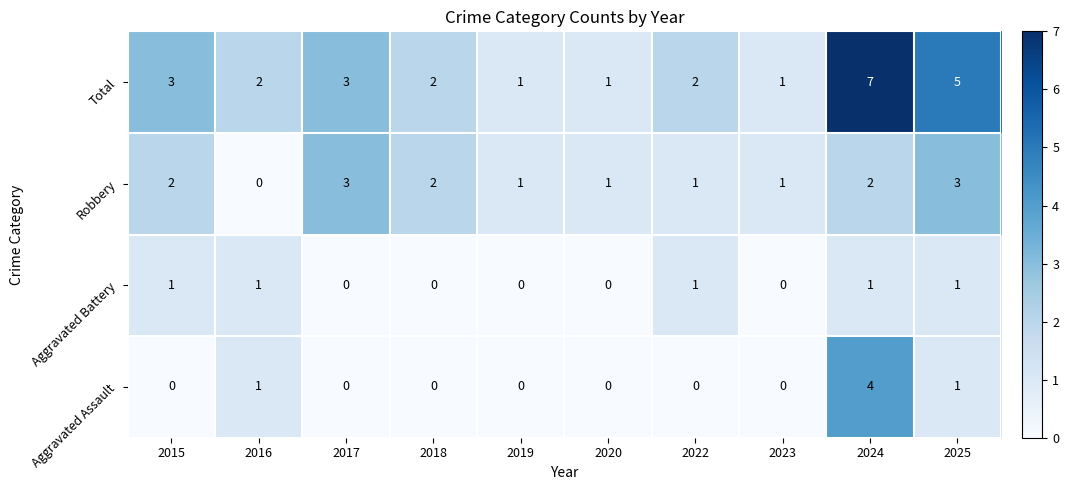

How many Total values are between 1 and 3?

8